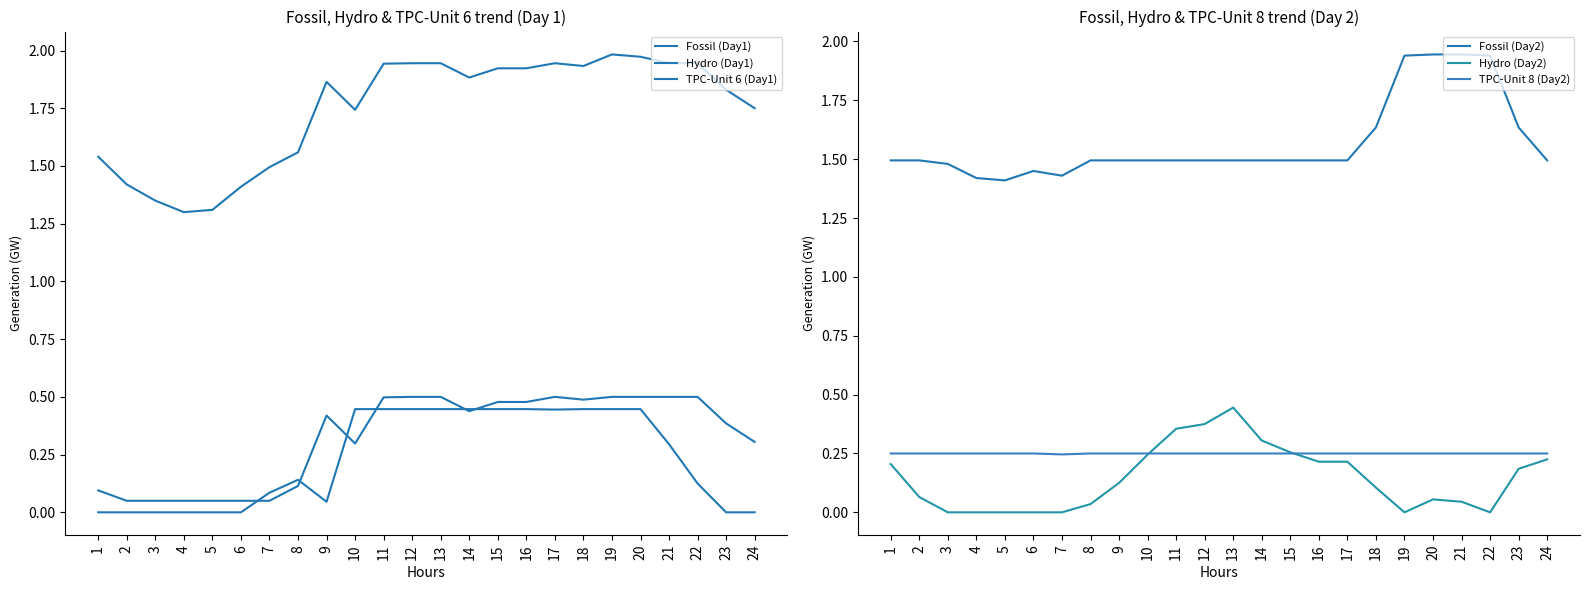

What are all the series names shown in the legend?

Fossil (Day1), Hydro (Day1), TPC-Unit 6 (Day1), Fossil (Day2), Hydro (Day2), TPC-Unit 8 (Day2)